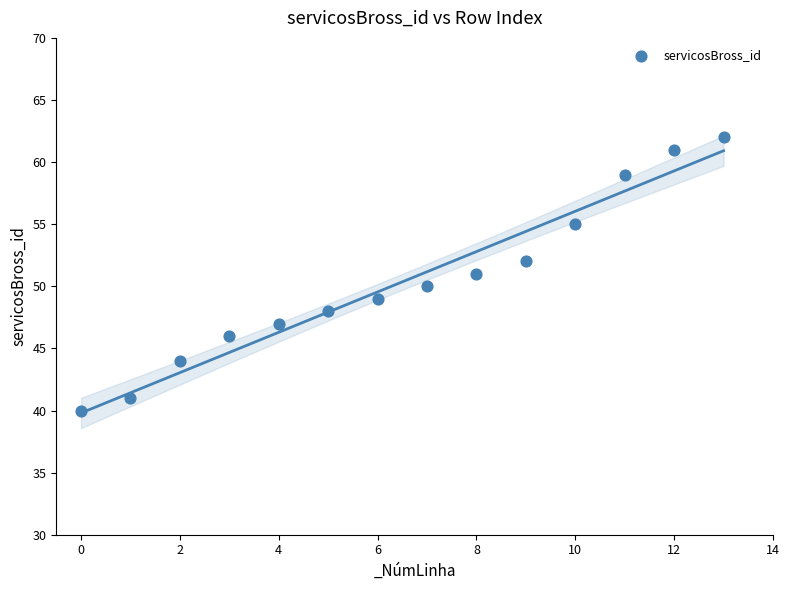

What is the range of Y values (max minus min)?

22